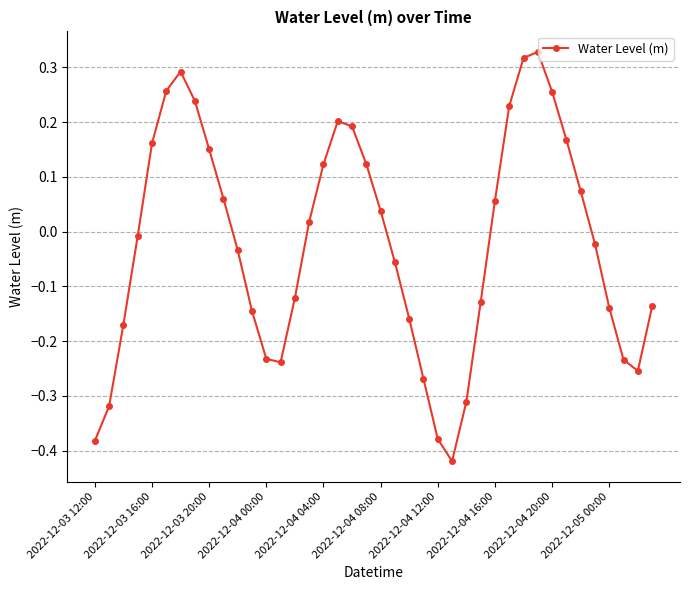

True or false: the data has more than 2 interior local peaks.

True